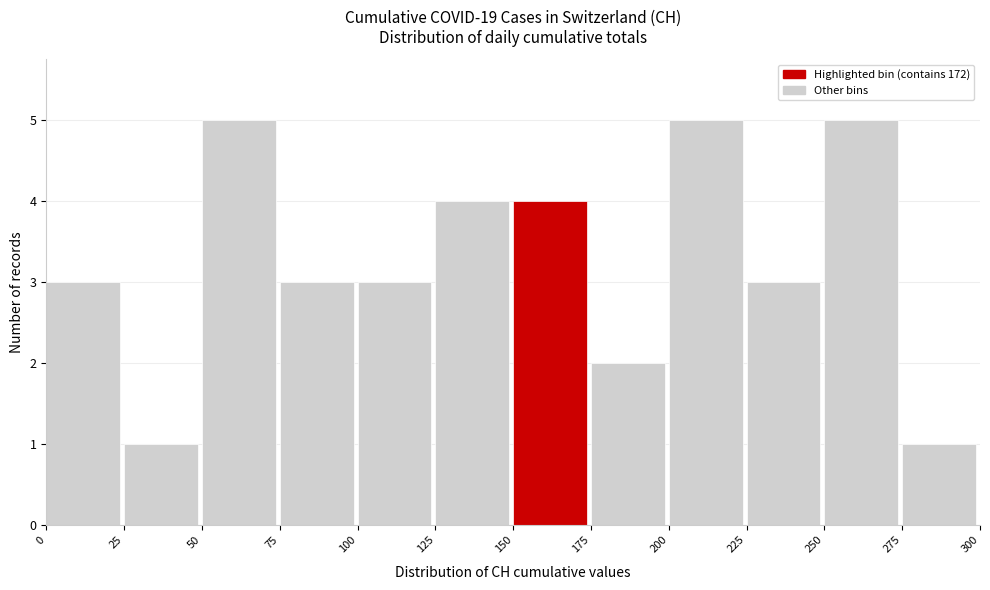

Reading left to right, list every bar in this chart as the range it spans on the x-axis followed by its height. The values are not printed on the chart, so give them approximately, as read against the axis.

0 to 25: 3
25 to 50: 1
50 to 75: 5
75 to 100: 3
100 to 125: 3
125 to 150: 4
150 to 175: 4
175 to 200: 2
200 to 225: 5
225 to 250: 3
250 to 275: 5
275 to 300: 1